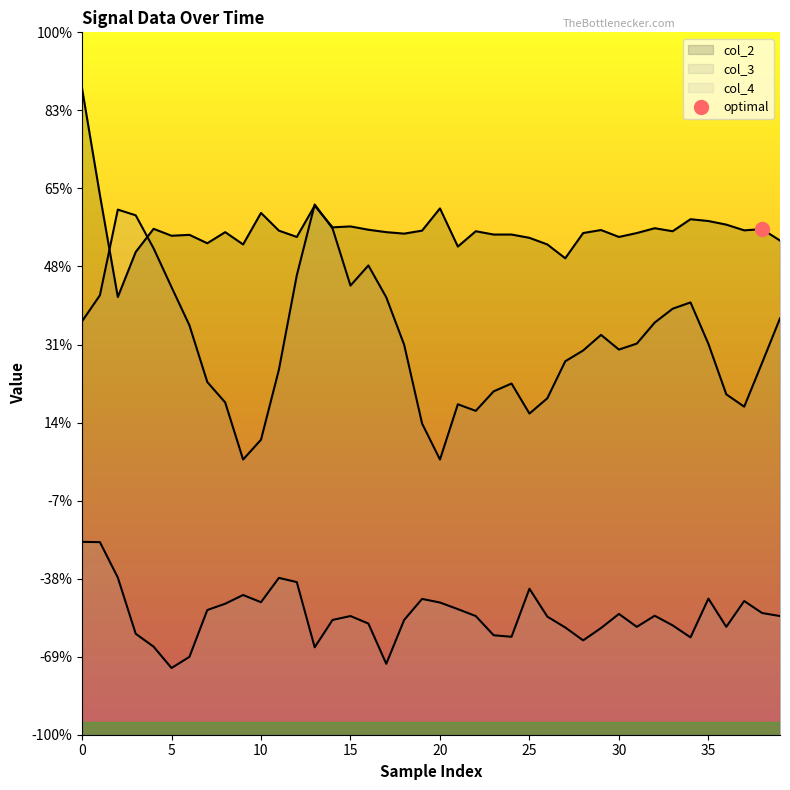

Is it true that col_2 equals 1.7 at 25?

False